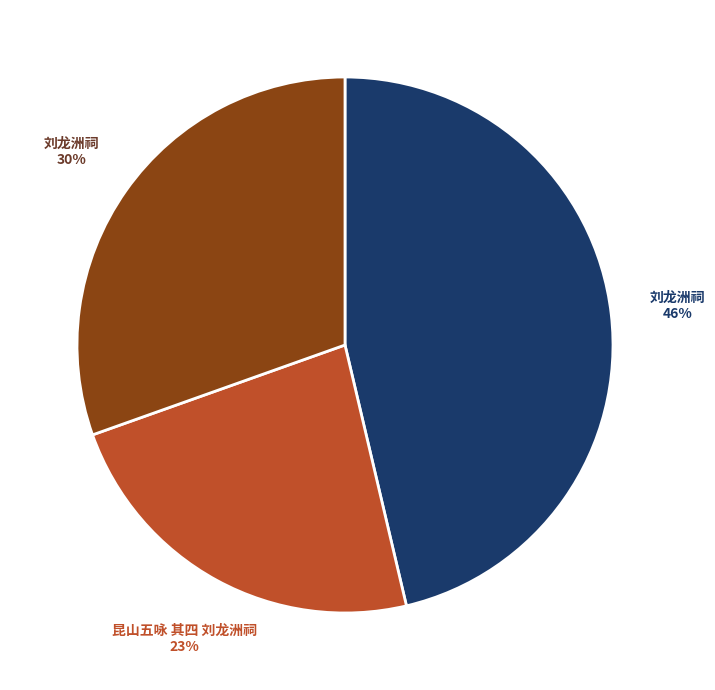

Is there any slice that represents more than half of the pie?

No